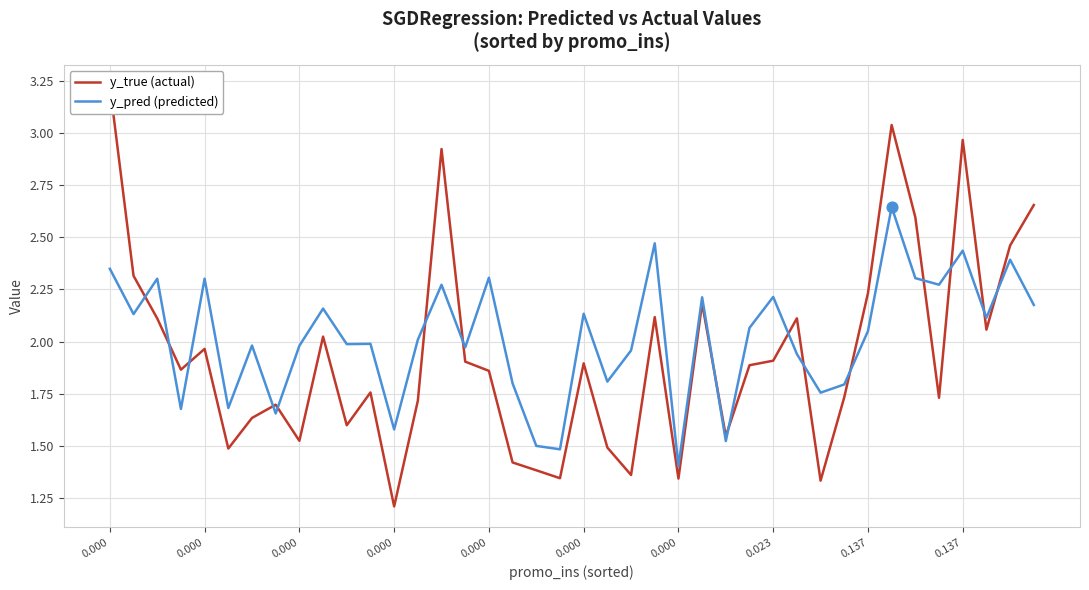

Is the value of y_true (actual) at 0.000 greater than the value of y_pred (predicted) at 25?

Yes